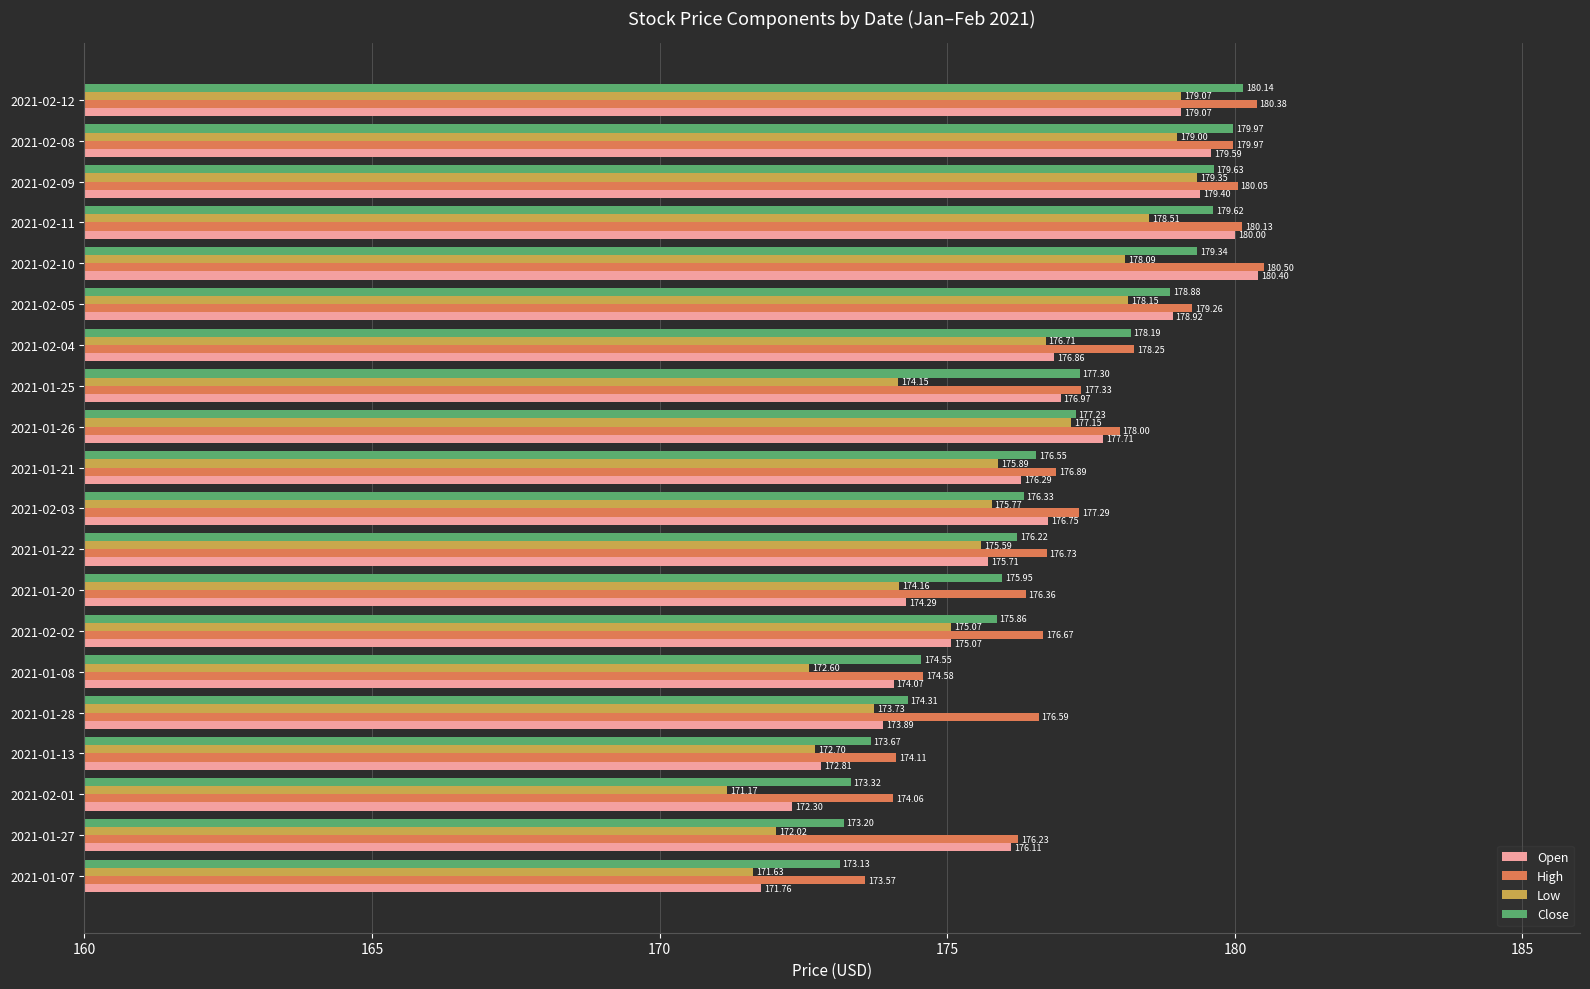

Between 2021-01-20 and 2021-02-12, which series saw the biggest shift?

Low